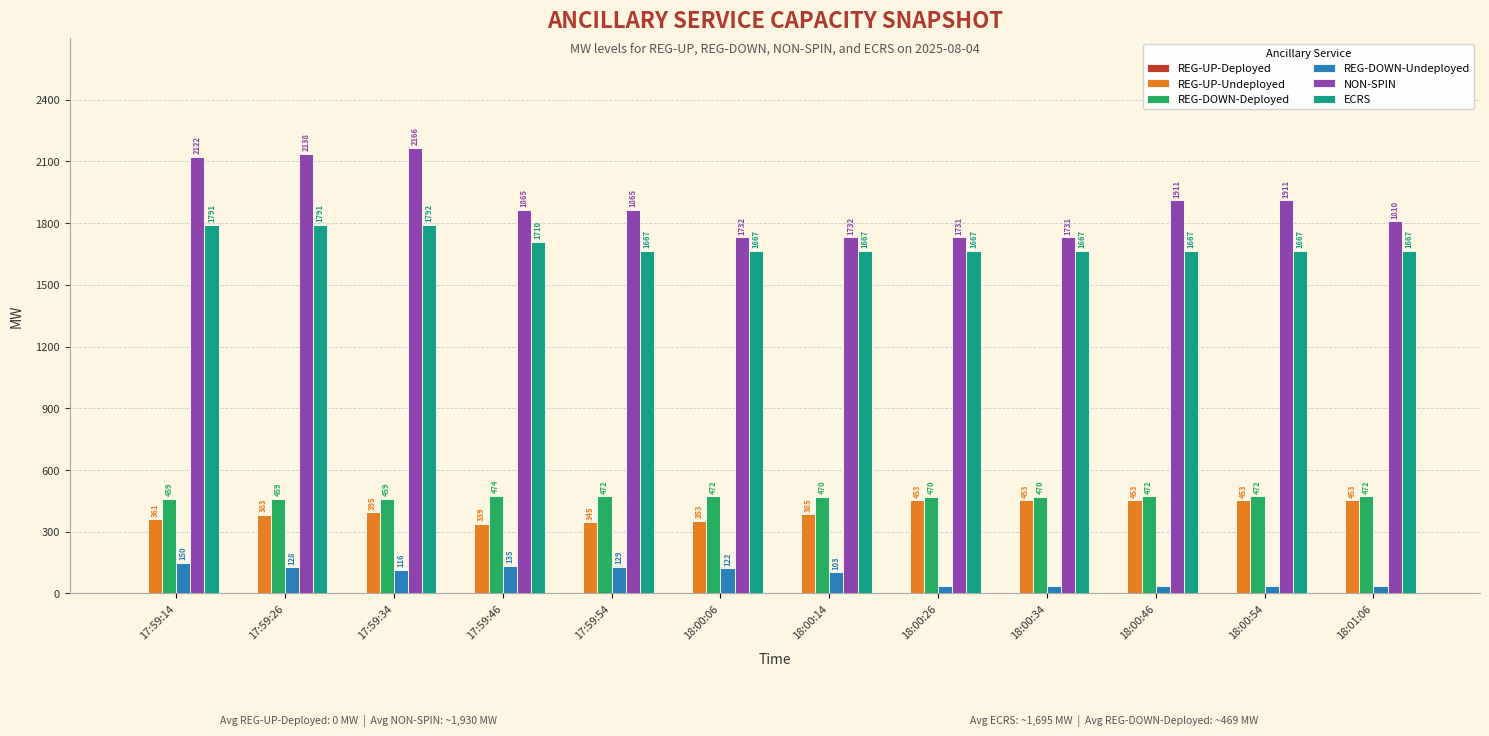

The REG-UP-Undeployed series shows 793 at 18:00:34. True or false?

False